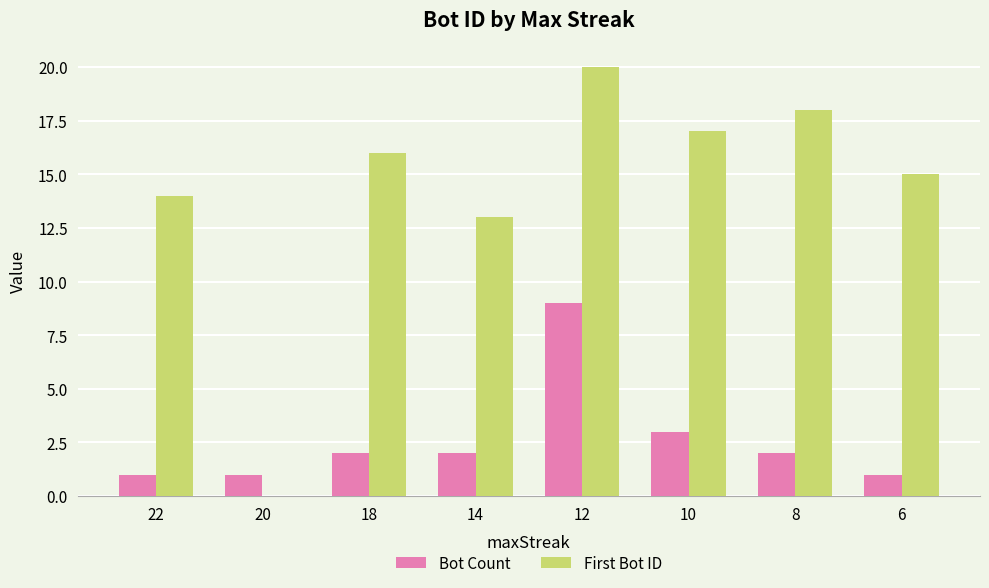

At which category is the sum across all series the highest?

12